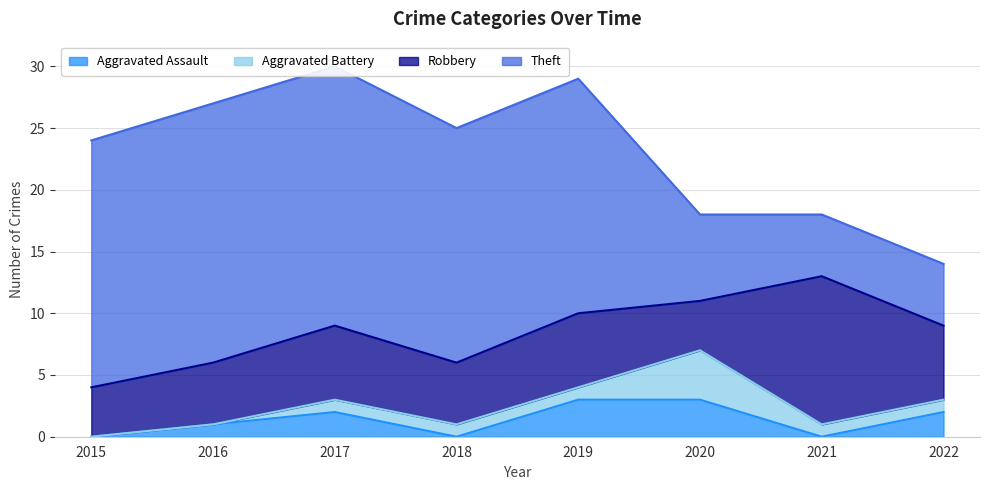

Which series ends up on top after the final intersection of Aggravated Battery and Aggravated Assault?

Aggravated Assault